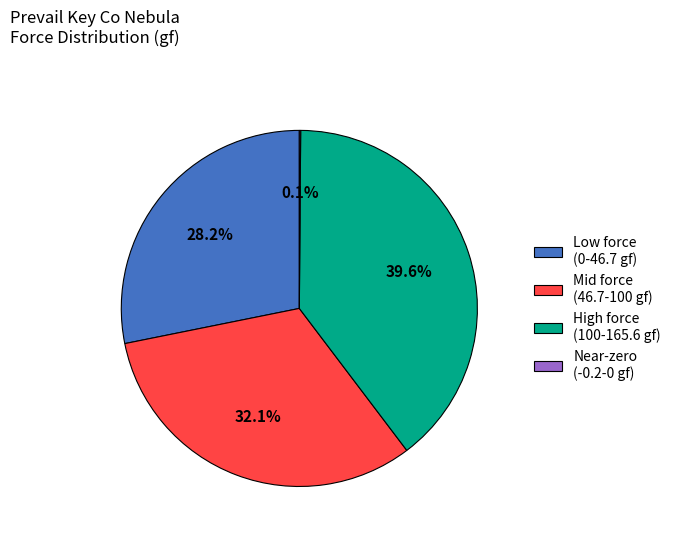

What is the largest slice in the pie chart?

High force (100-165.6 gf)